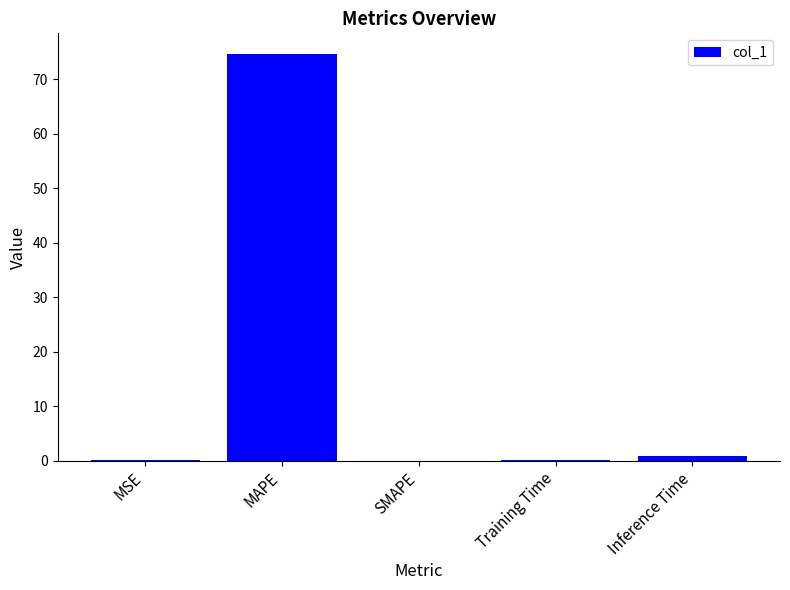

Are the bars horizontal?

No